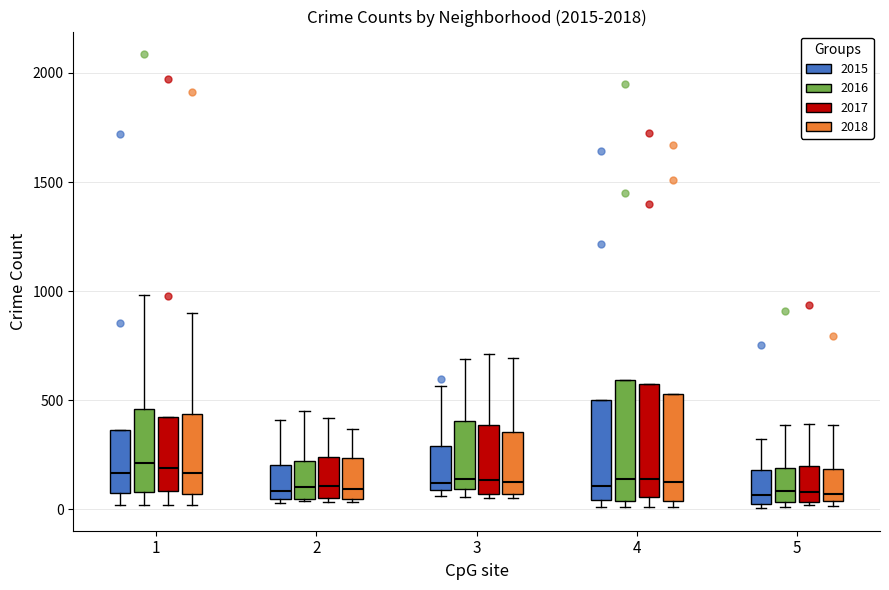

Reading left to right, read every box against the y-axis: the position of its median line, the range the box covers, and the ends of its whiskers. The values are not printed on the chart, so give them approximately, as read against the axis.

1 (2015): median 150, box 50 to 350, whiskers 0 to 350
1 (2016): median 200, box 100 to 450, whiskers 0 to 1000
1 (2017): median 200, box 100 to 400, whiskers 0 to 400
1 (2018): median 150, box 50 to 450, whiskers 0 to 900
2 (2015): median 100, box 50 to 200, whiskers 50 to 400
2 (2016): median 100, box 50 to 200, whiskers 50 to 450
2 (2017): median 100, box 50 to 250, whiskers 50 (just below the box's lower edge) to 400
2 (2018): median 100, box 50 to 250, whiskers 50 to 350
3 (2015): median 100 (just above the box's lower edge), box 100 to 300, whiskers 50 to 550
3 (2016): median 150, box 100 to 400, whiskers 50 to 700
3 (2017): median 150, box 50 to 400, whiskers 50 (just below the box's lower edge) to 700
3 (2018): median 150, box 50 to 350, whiskers 50 (just below the box's lower edge) to 700
4 (2015): median 100, box 50 to 500, whiskers 0 to 500
4 (2016): median 150, box 50 to 600, whiskers 0 to 600
4 (2017): median 150, box 50 to 600, whiskers 0 to 600
4 (2018): median 150, box 50 to 550, whiskers 0 to 550
5 (2015): median 50 (just above the box's lower edge), box 50 to 200, whiskers 0 to 300
5 (2016): median 100, box 50 to 200, whiskers 0 to 400
5 (2017): median 100, box 50 to 200, whiskers 0 to 400
5 (2018): median 50 (just above the box's lower edge), box 50 to 200, whiskers 0 to 400